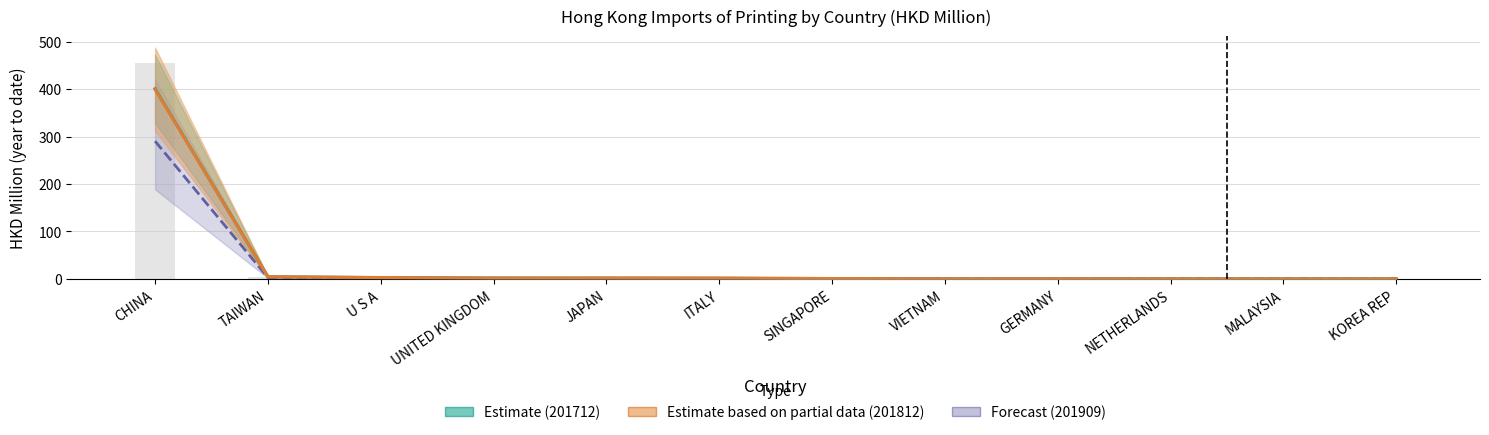

How many data points are less than 1?

6